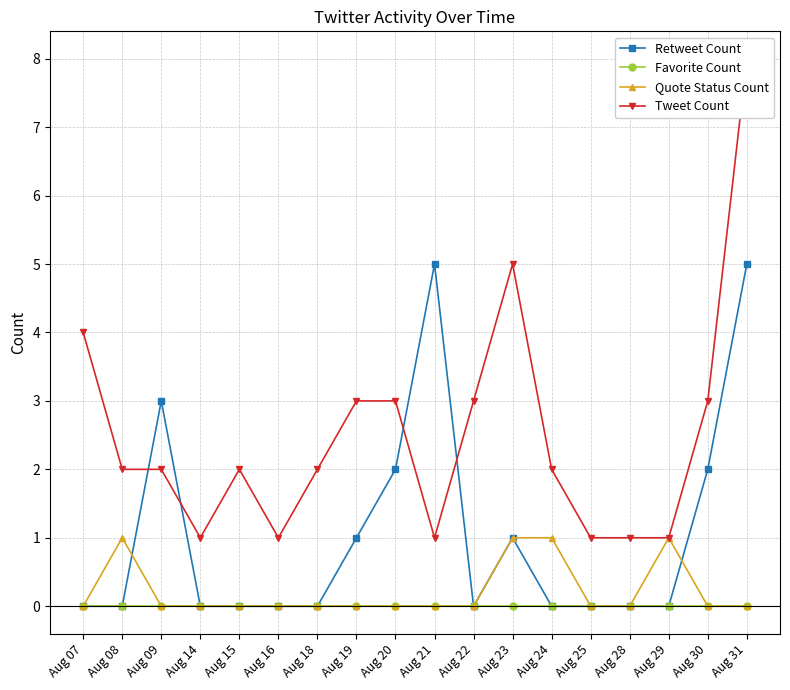

Reading left to right, list all the values displayed in this chart.

Retweet Count: 0	0	3	0	0	0	0	1	2	5	0	1	0	0	0	0	2	5
Favorite Count: 0	0	0	0	0	0	0	0	0	0	0	0	0	0	0	0	0	0
Quote Status Count: 0	1	0	0	0	0	0	0	0	0	0	1	1	0	0	1	0	0
Tweet Count: 4	2	2	1	2	1	2	3	3	1	3	5	2	1	1	1	3	8